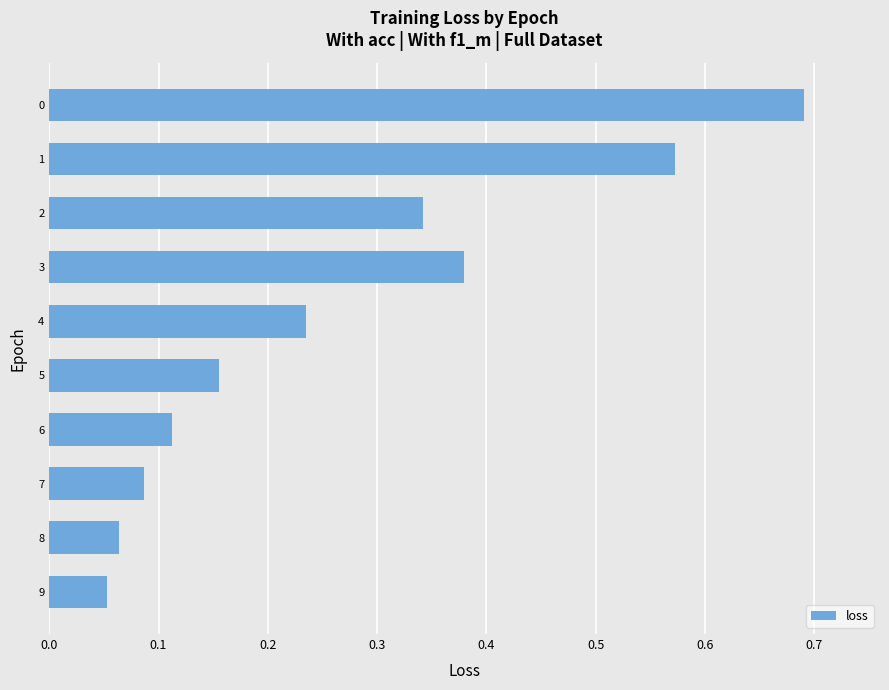

What is the difference between the second highest and second lowest values?

0.5